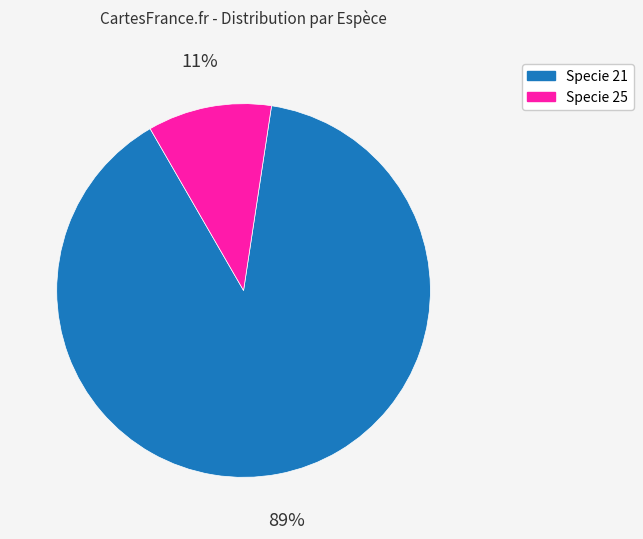

How many slices are in this pie chart?

2